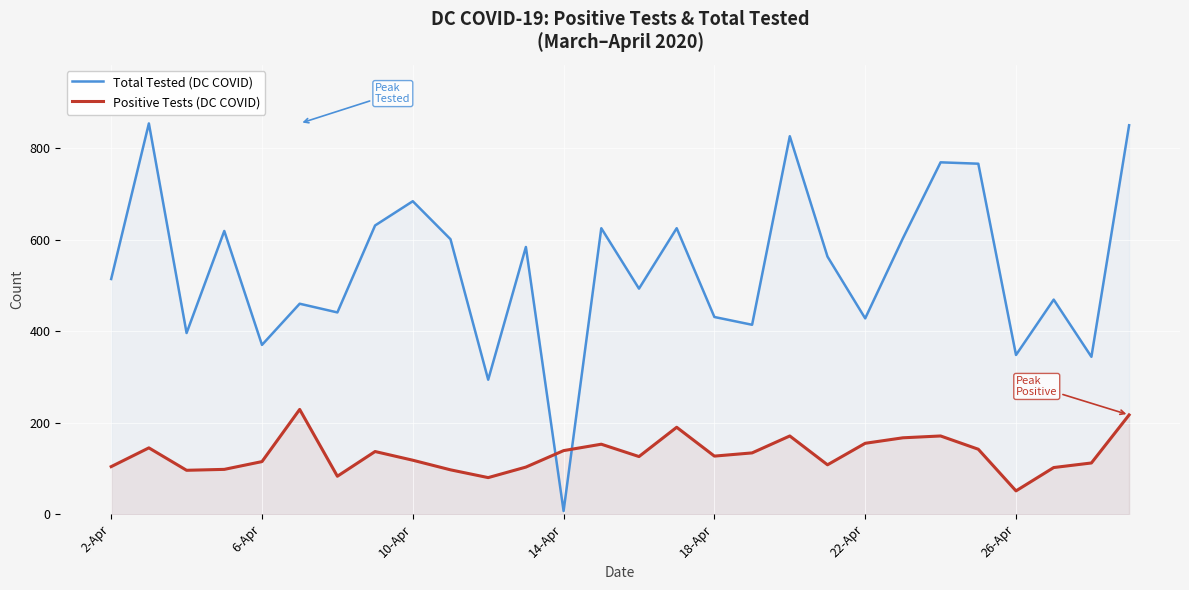

Rank the series by their average value, from highest to lowest.

Total Tested (DC COVID), Positive Tests (DC COVID)